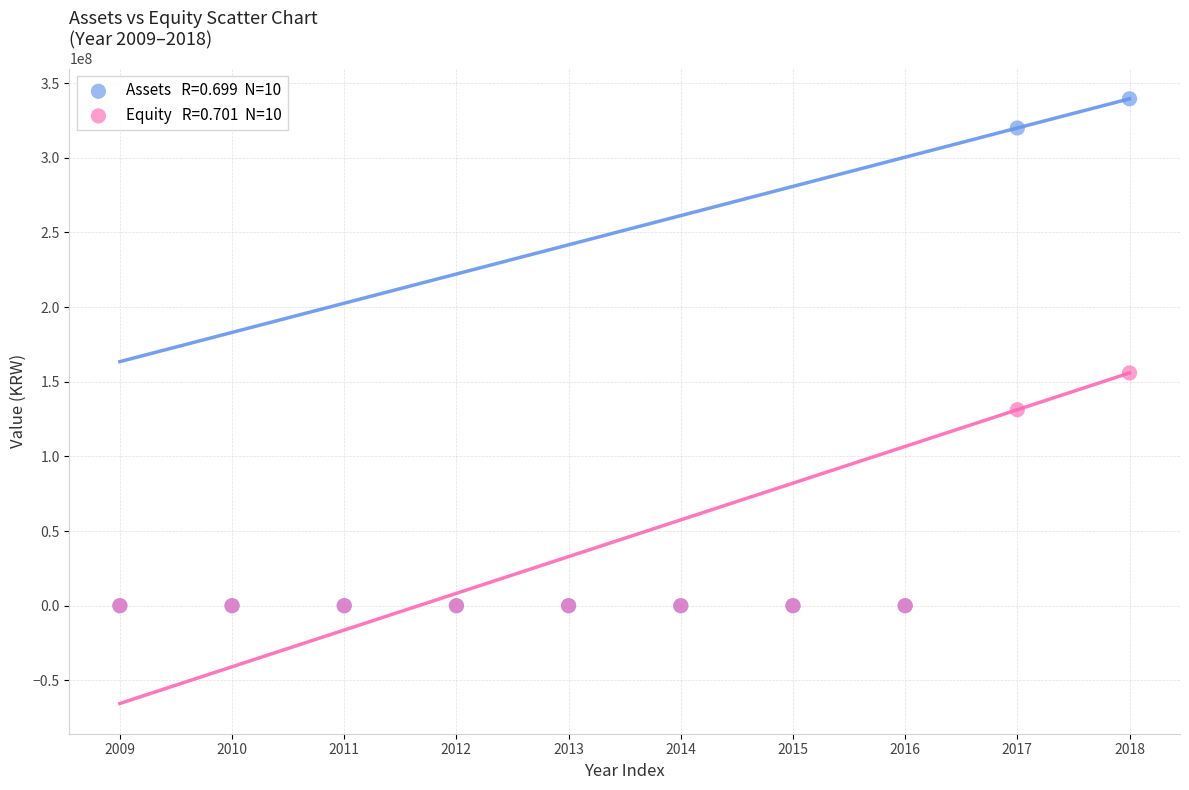

Across all series, what Y value is closest to 169773384?

155874498